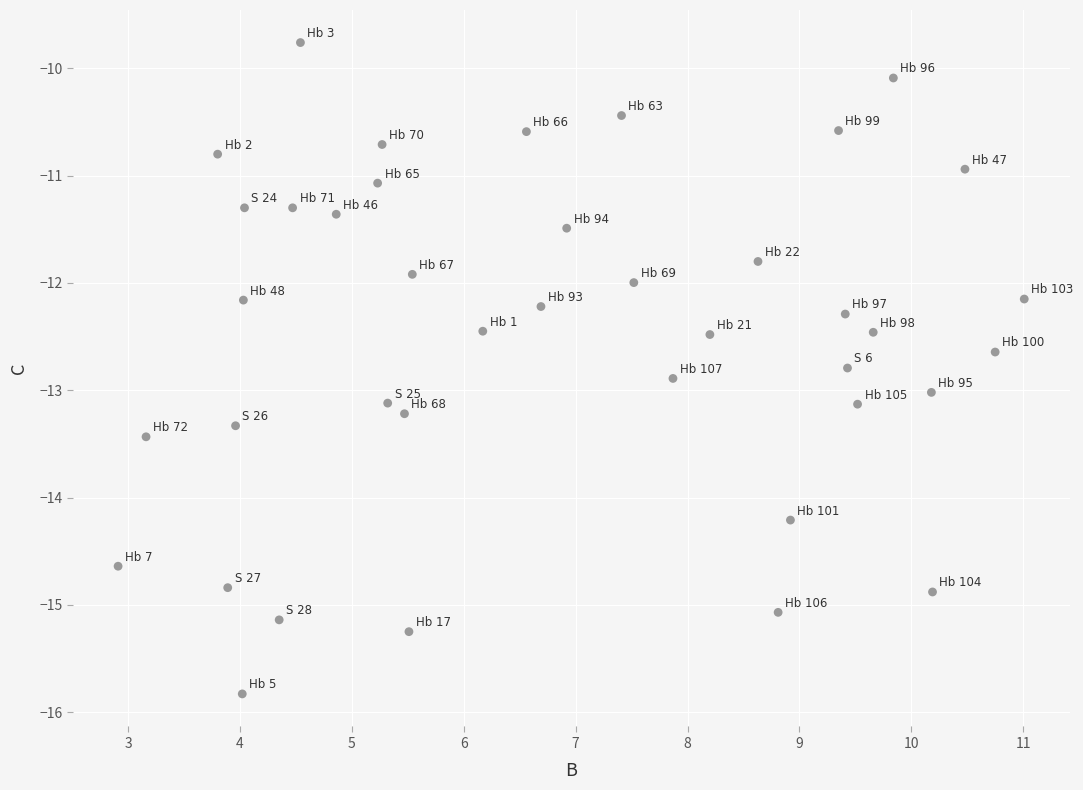

What is the range of Y values (max minus min)?

6.1